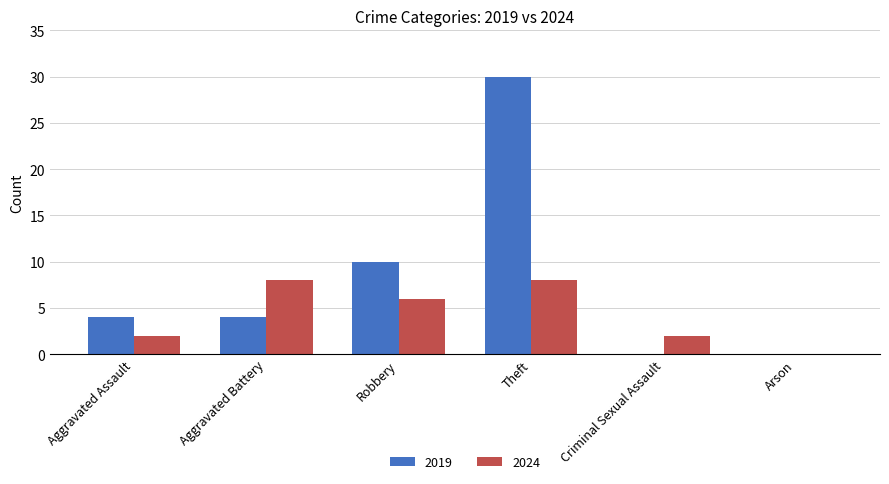

What is the sum of all 2019 values?

48